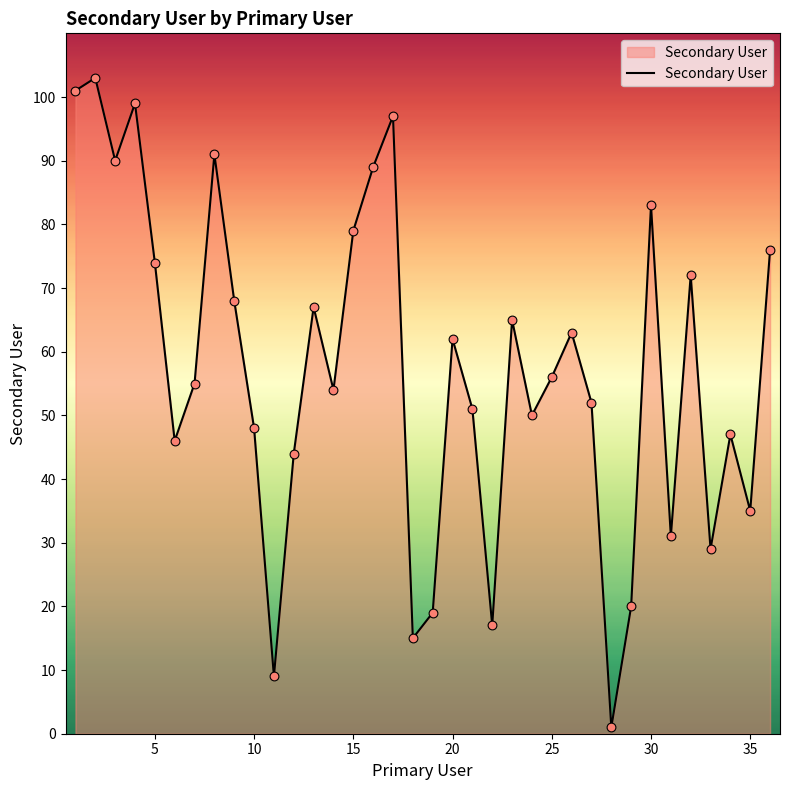

What is the maximum value shown in the chart?

103